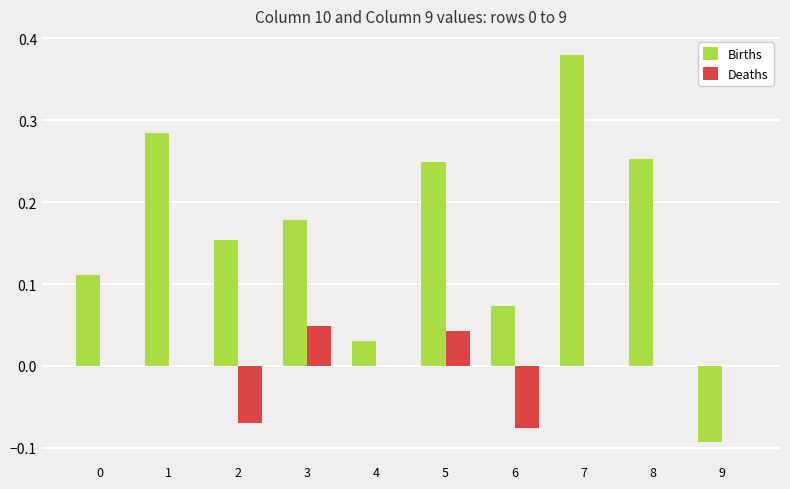

Are the bars grouped side by side (vs. stacked)?

Yes